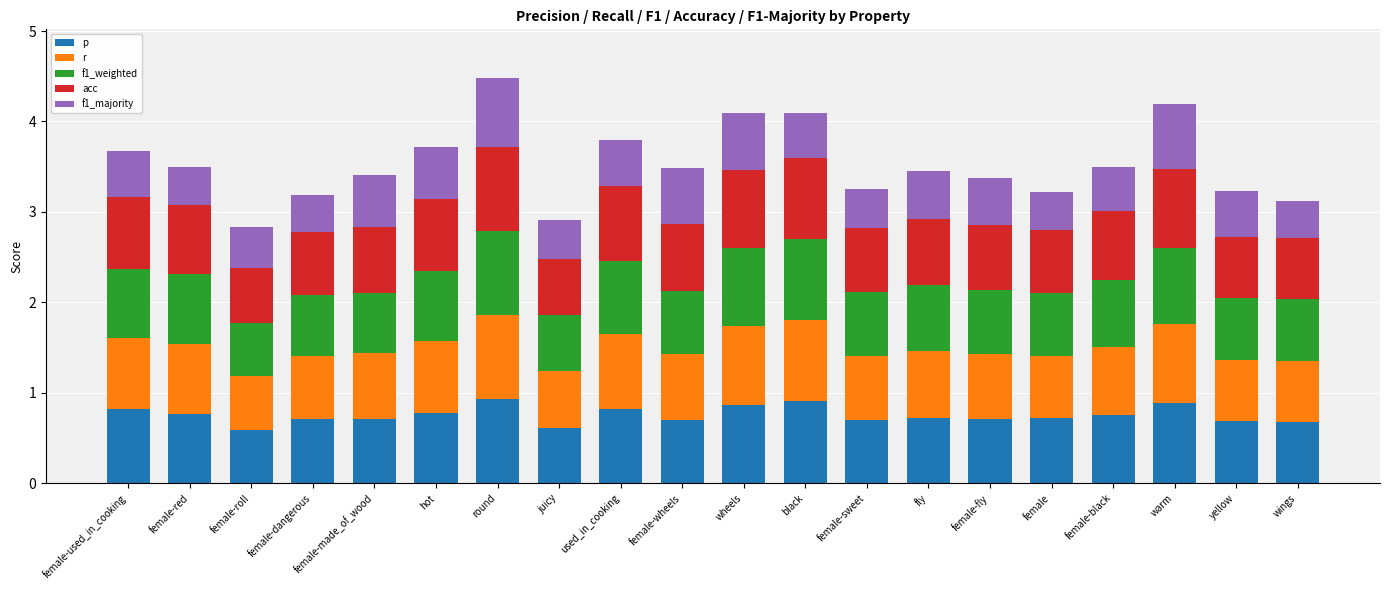

What is the total value across all series at female?

3.2